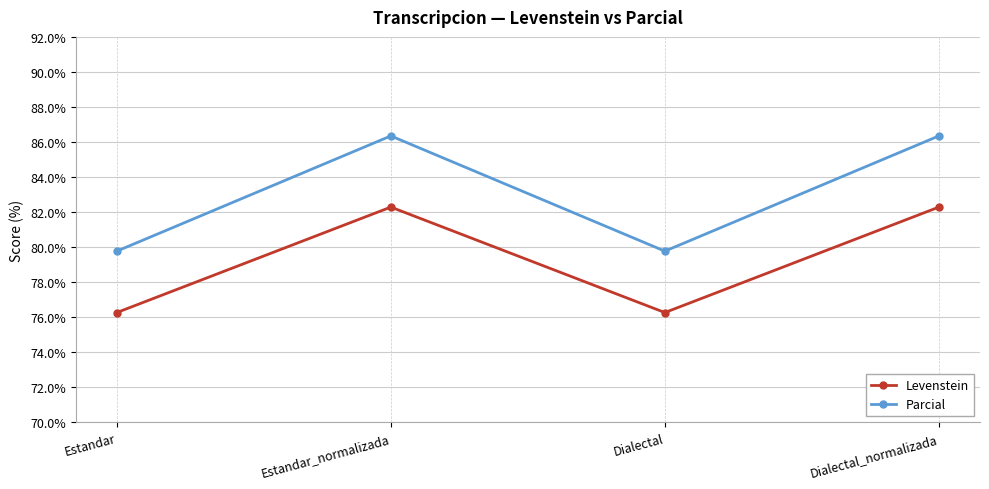

Reading left to right, what are all the values shown in this chart?

Levenstein: 76.3	82.3	76.3	82.3
Parcial: 79.8	86.4	79.8	86.4